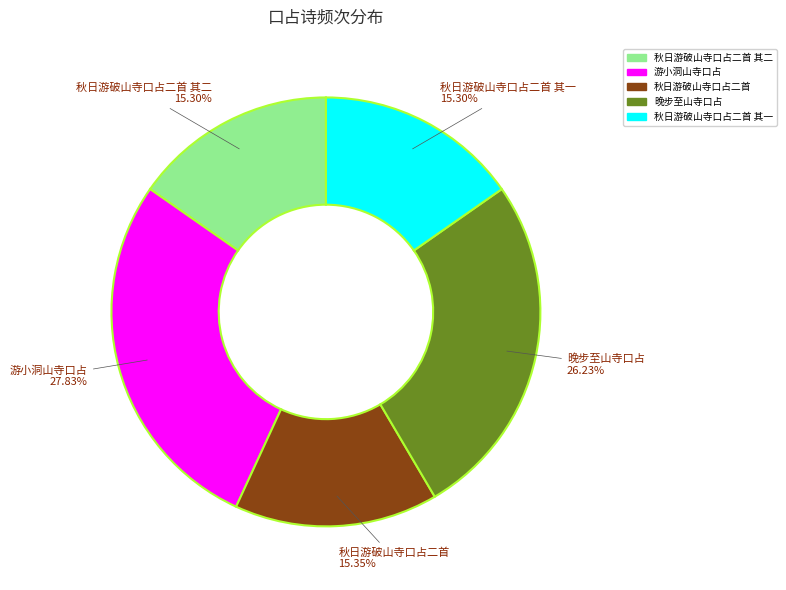

The 秋日游破山寺口占二首 slice represents 15% of the pie. True or false?

True